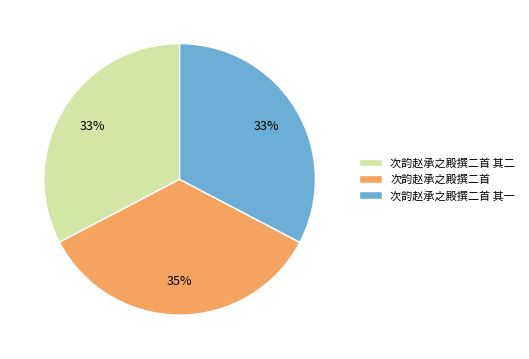

How many slices are in this pie chart?

3